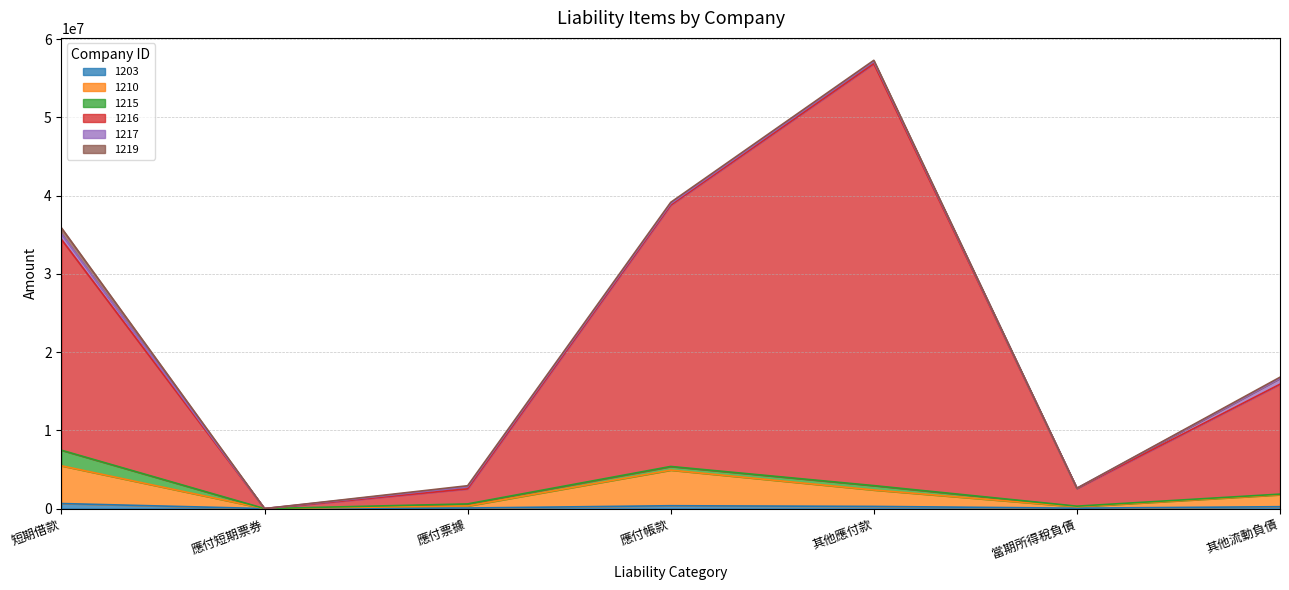

What position from the left is 其他應付款?

5